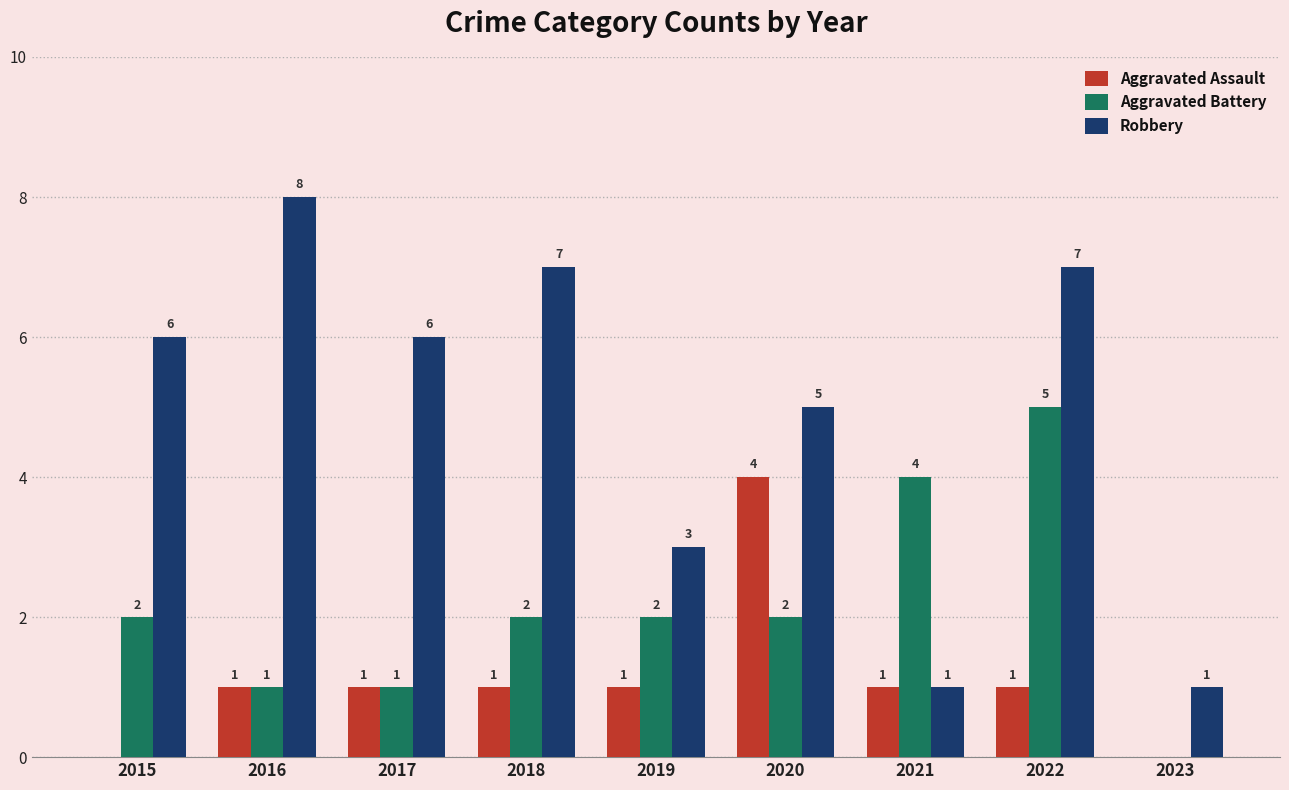

At which category is the sum across all series the highest?

2022